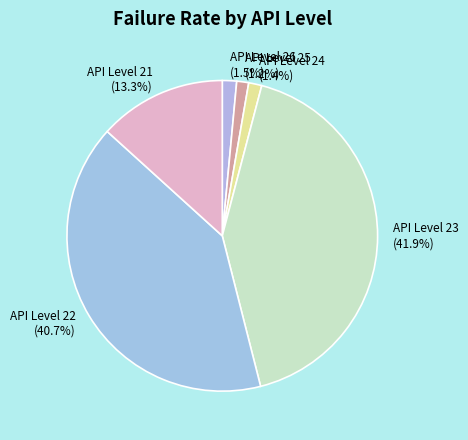

Which category has the biggest portion of the pie?

API Level 23